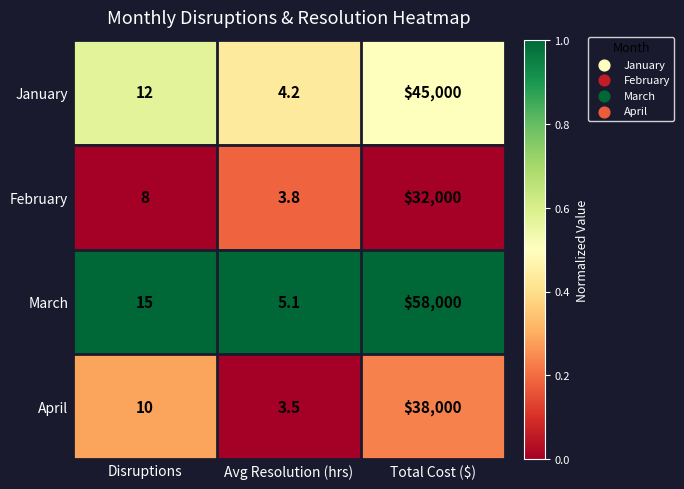

What is the total value across all series at Disruptions?

45.0